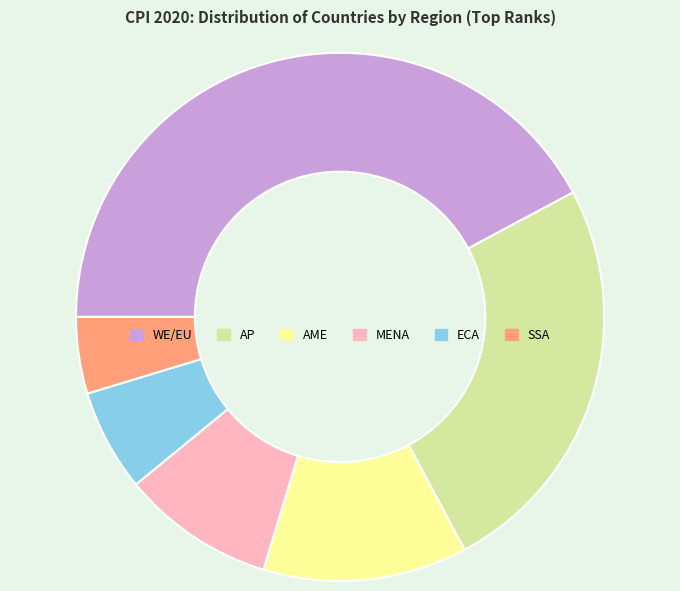

Is there any slice that represents more than half of the pie?

No